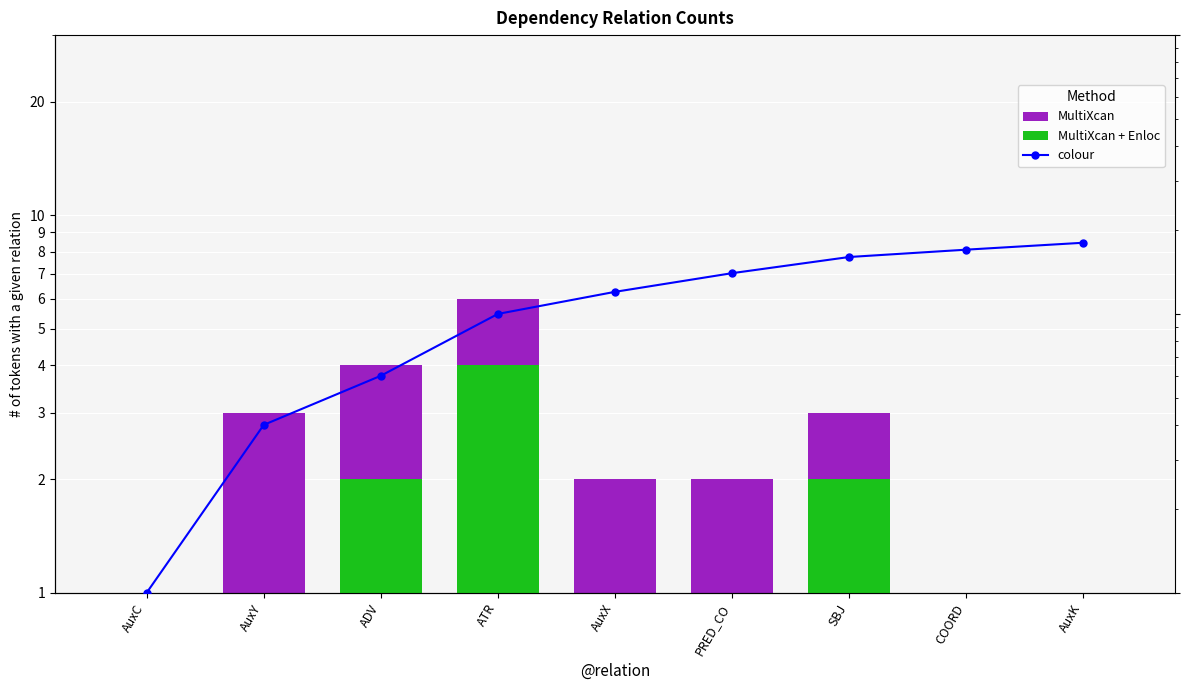

What is the minimum value for MultiXcan?

1